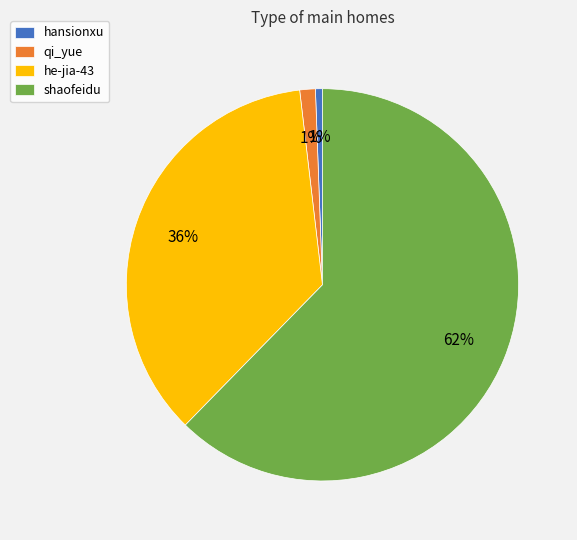

To the nearest percent, what is the average slice percentage?

25%